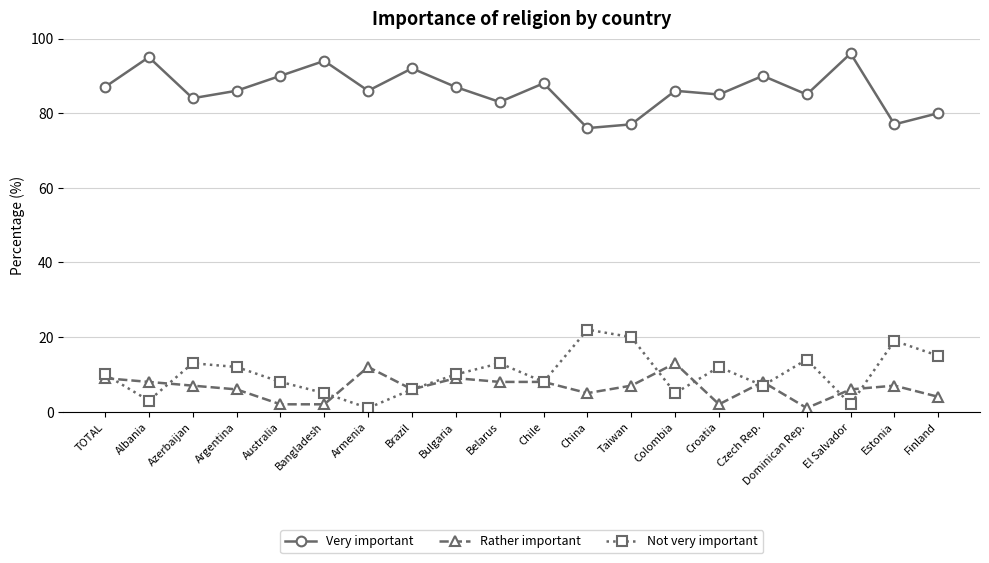

Read the Very important value at Albania.

95